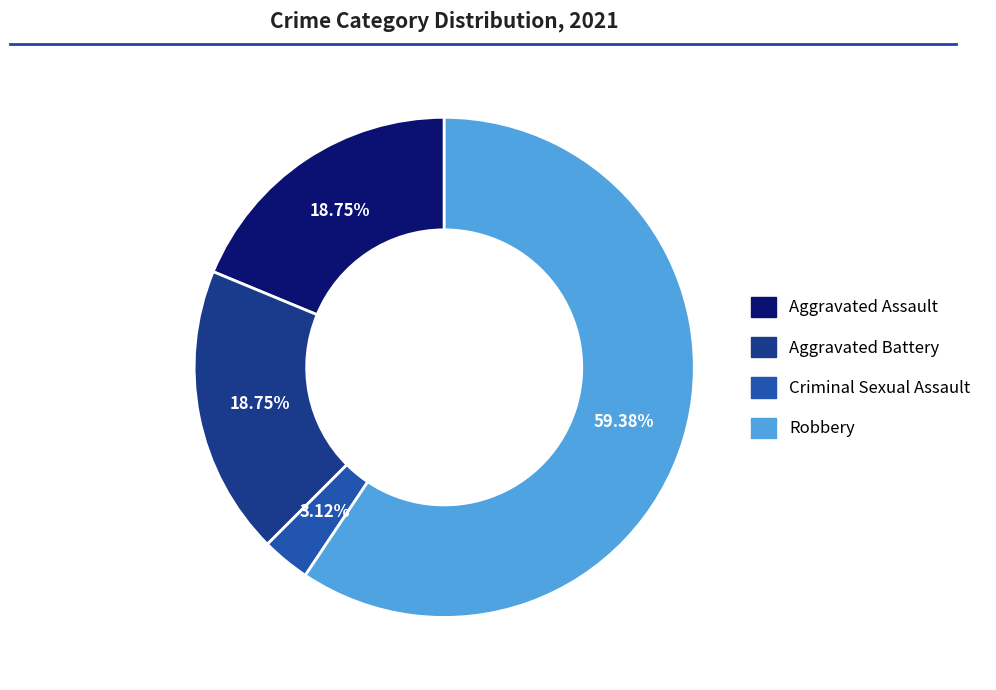

Is the sum of Robbery and Criminal Sexual Assault greater than half?

Yes